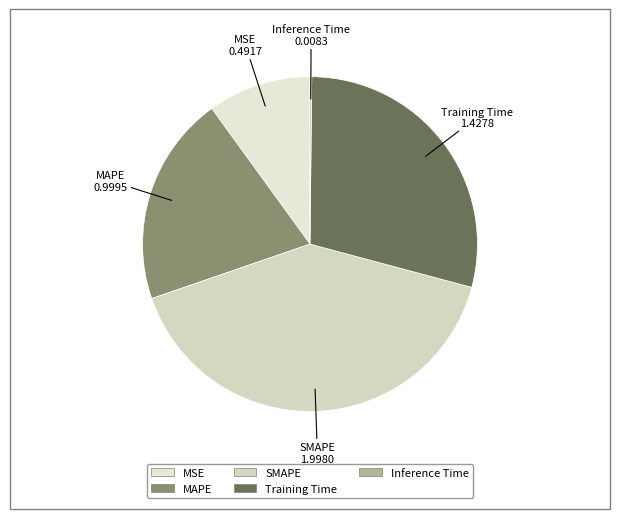

True or false: MAPE accounts for 8% of the total.

False